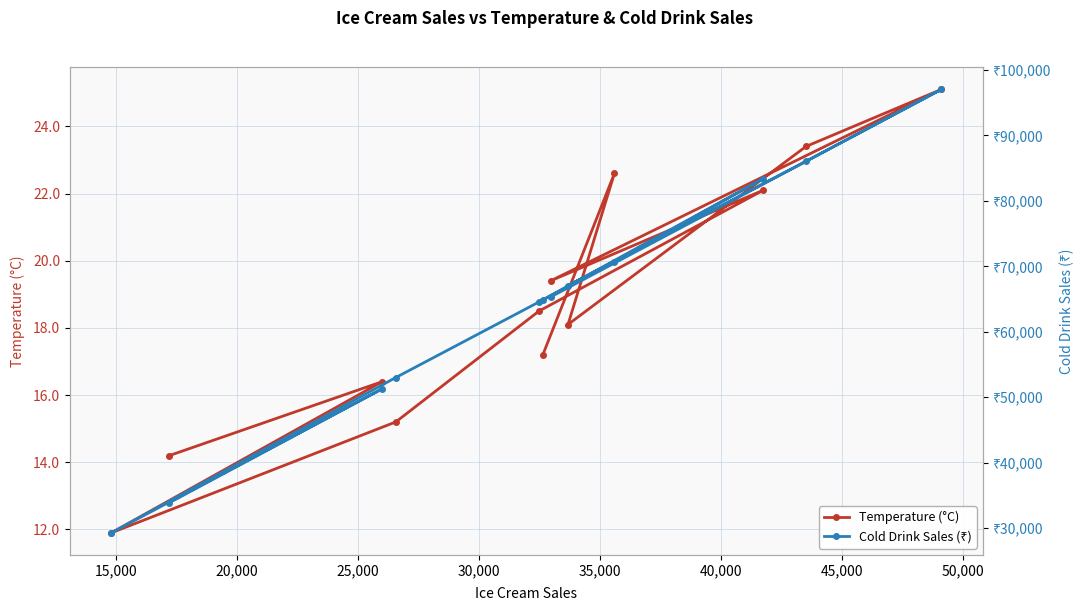

What is the minimum value for Temperature (°C)?

11.9